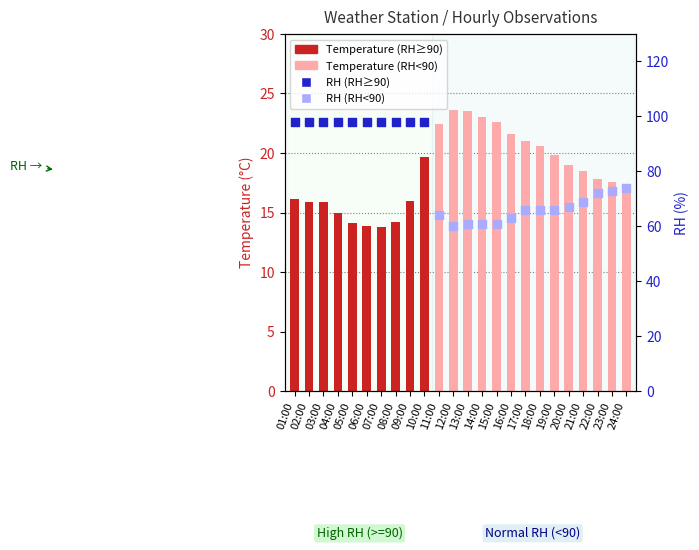

What is the change in value from 03:00 to 05:00?

-1.8